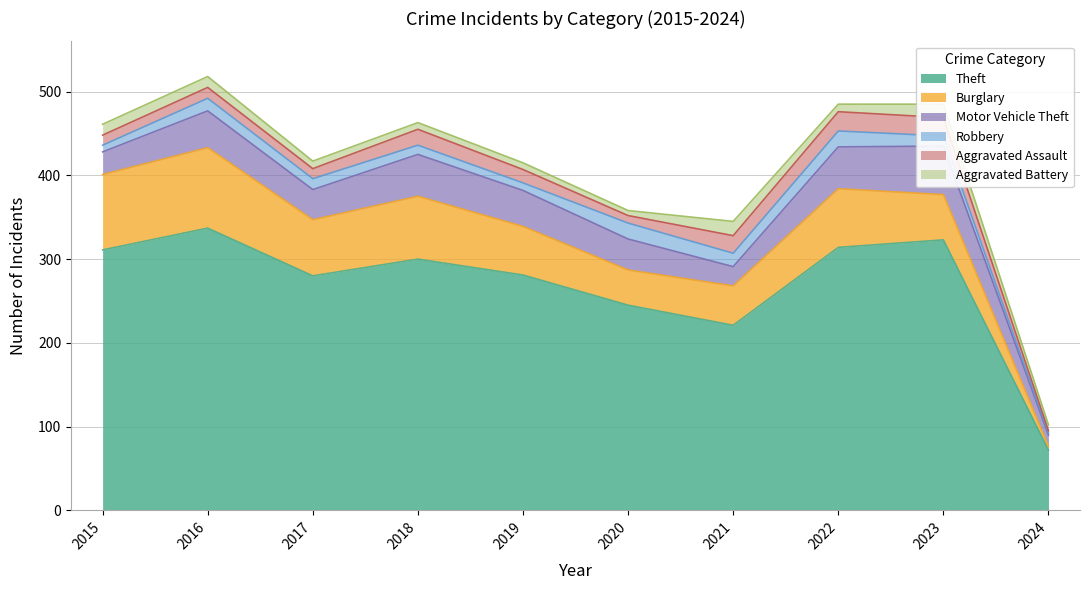

What is the difference between the highest and lowest values at 2017?

271